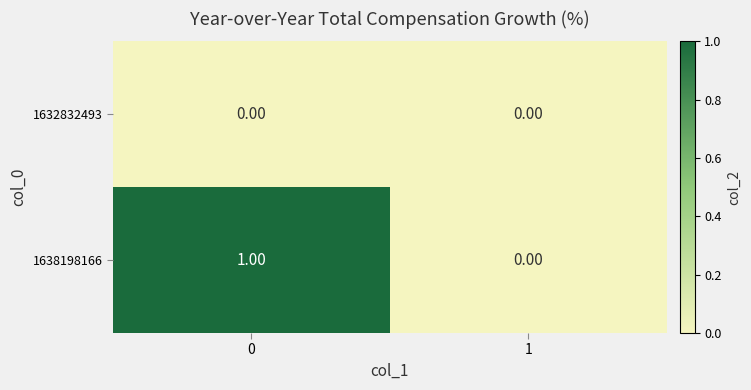

What is the maximum value shown in the chart?

1